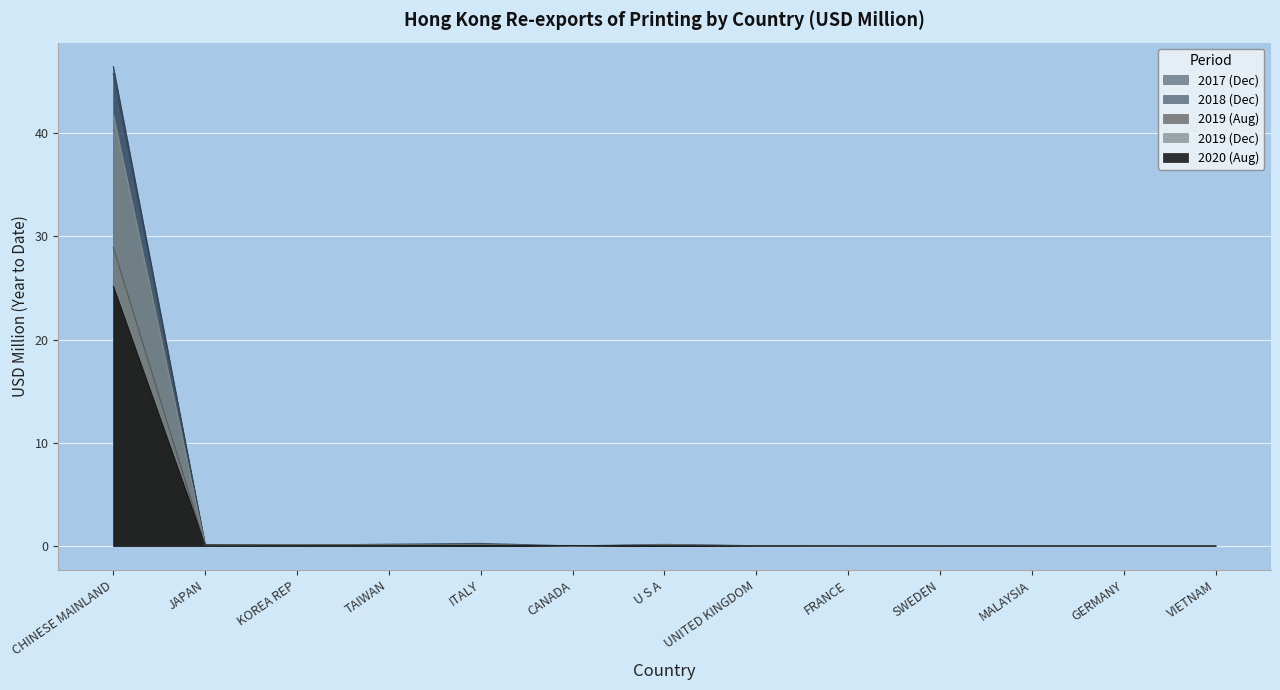

What is the difference between the highest and lowest values at JAPAN?

0.1